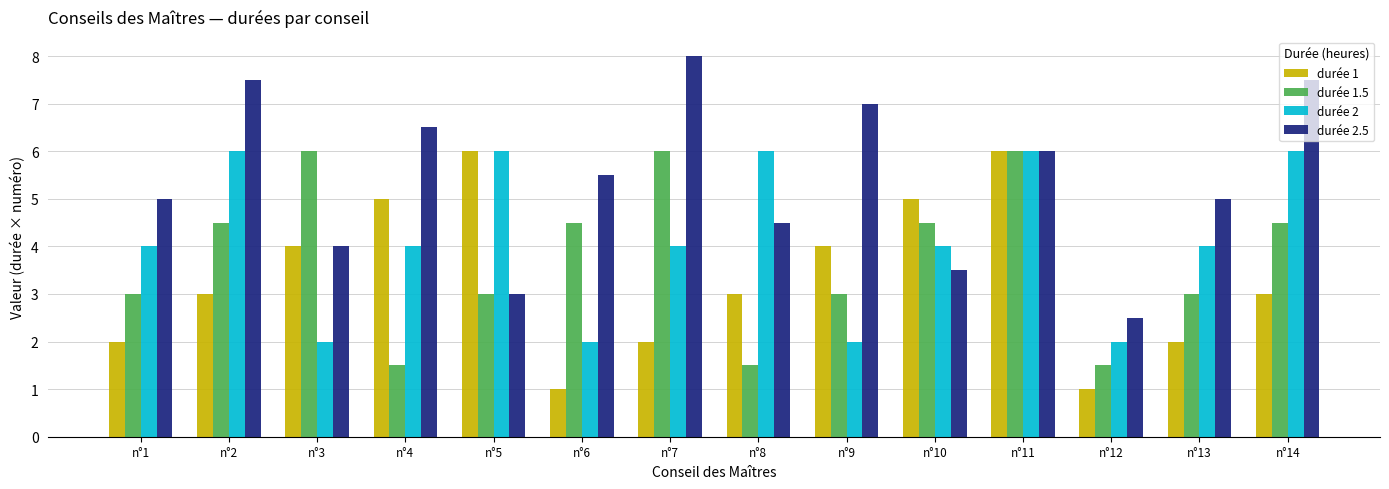

How many bars are there in each group?

4